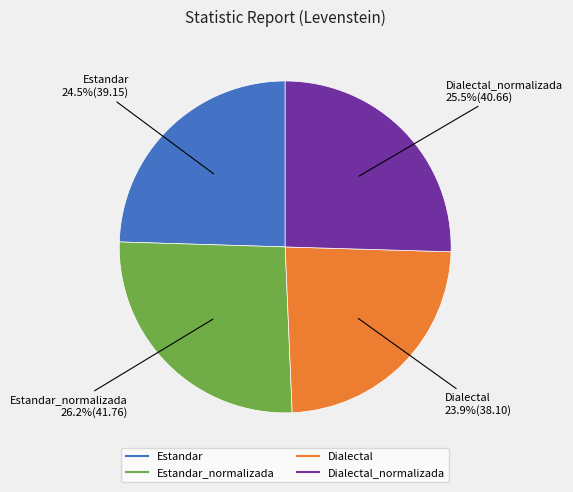

Is there any slice that represents more than half of the pie?

No